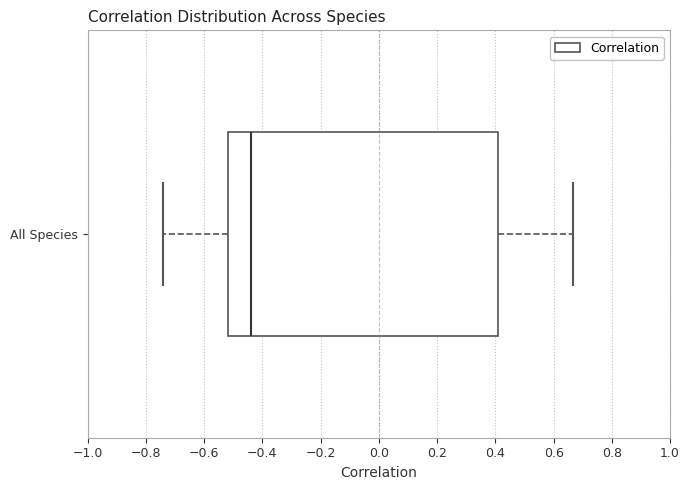

Read this box plot against the x-axis: the position of the median line, the range covered by the box, and the ends of both whiskers. The values are not printed on the chart, so give them approximately, as read against the axis.

median -0.44, box -0.52 to 0.42, whiskers -0.74 to 0.66